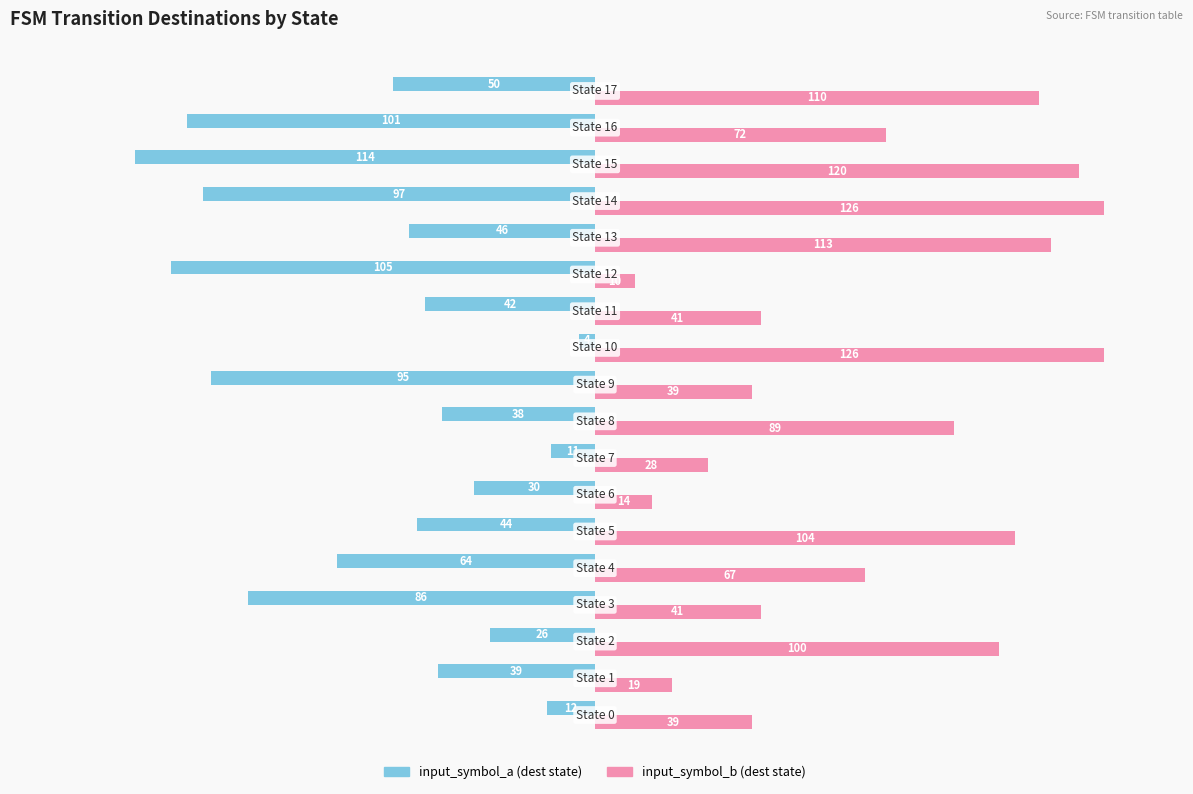

What is the greatest value displayed?

126